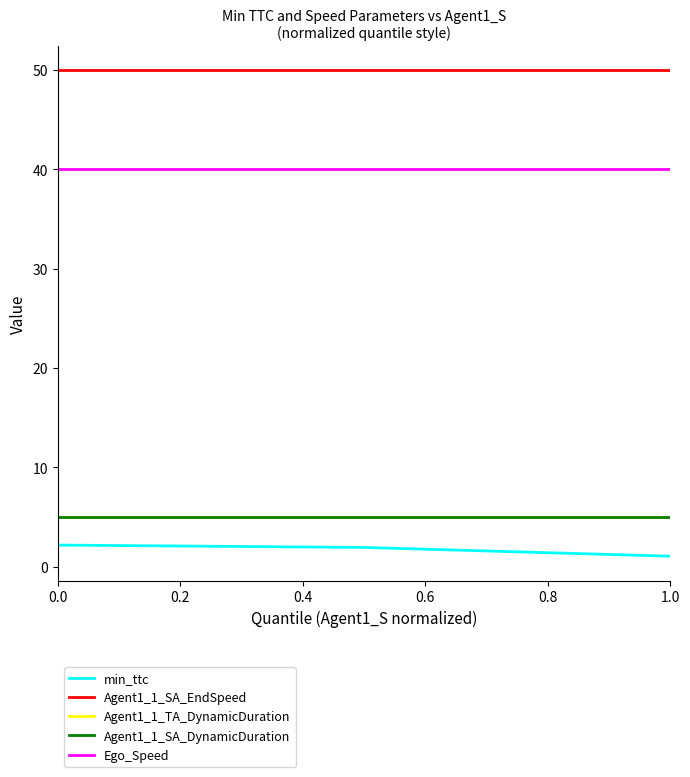

Does the chart have visible grid lines?

No